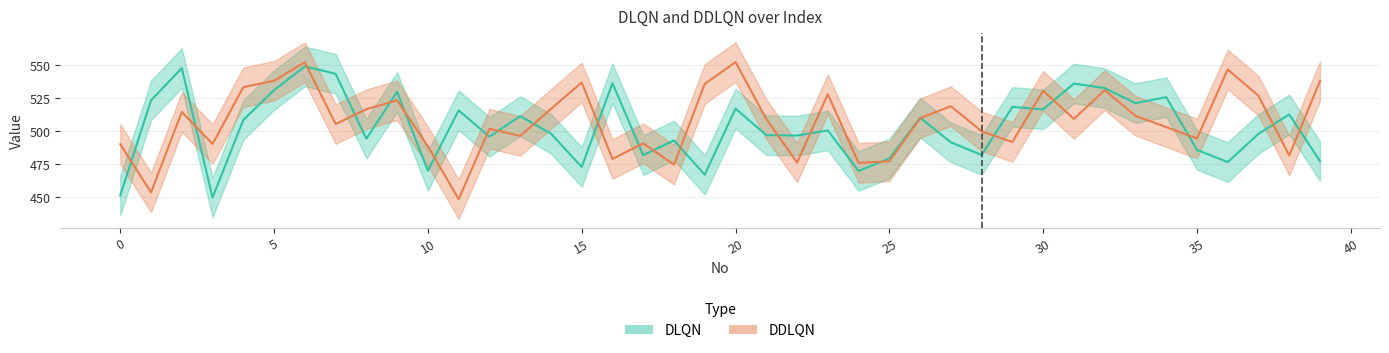

The value of DLQN at 3 is 672.1. True or false?

False